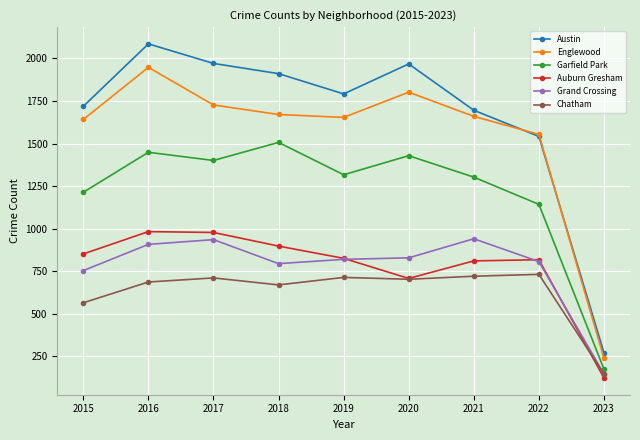

At which category does Austin reach its first local valley?

2019